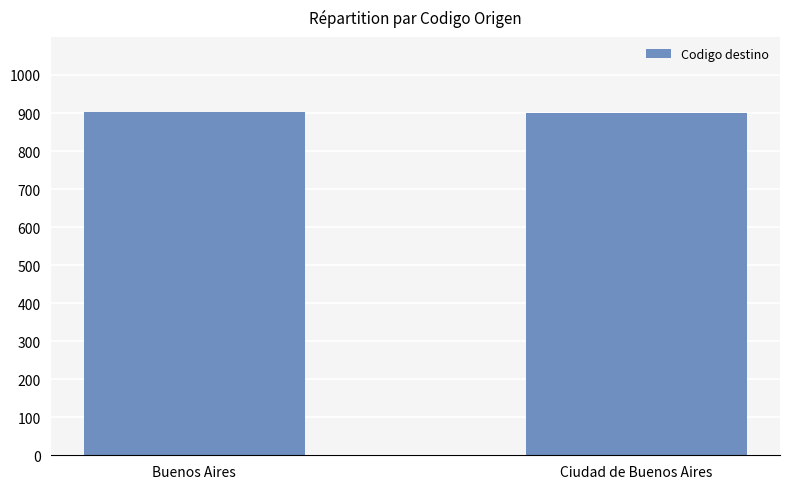

What is the sum of all values?

1803